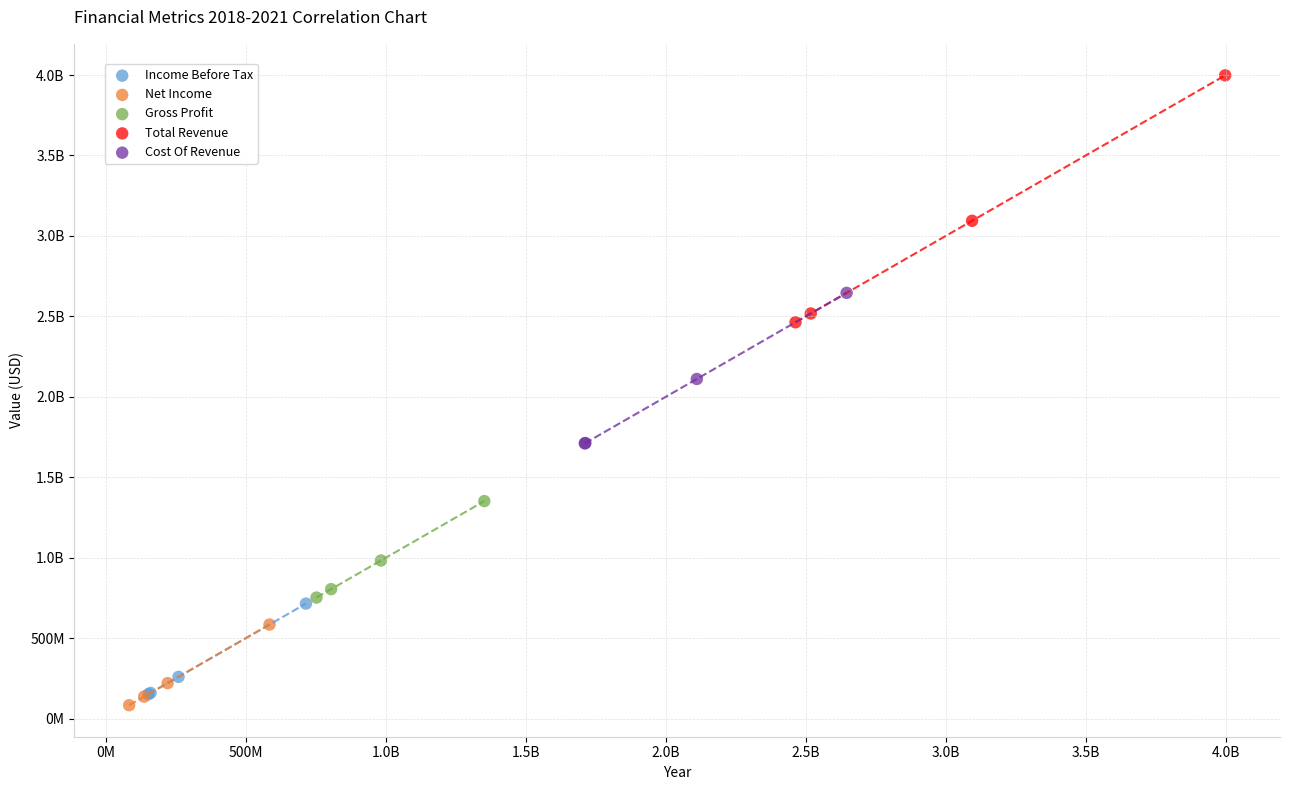

What are all the series names shown in the legend?

Income Before Tax, Net Income, Gross Profit, Total Revenue, Cost Of Revenue